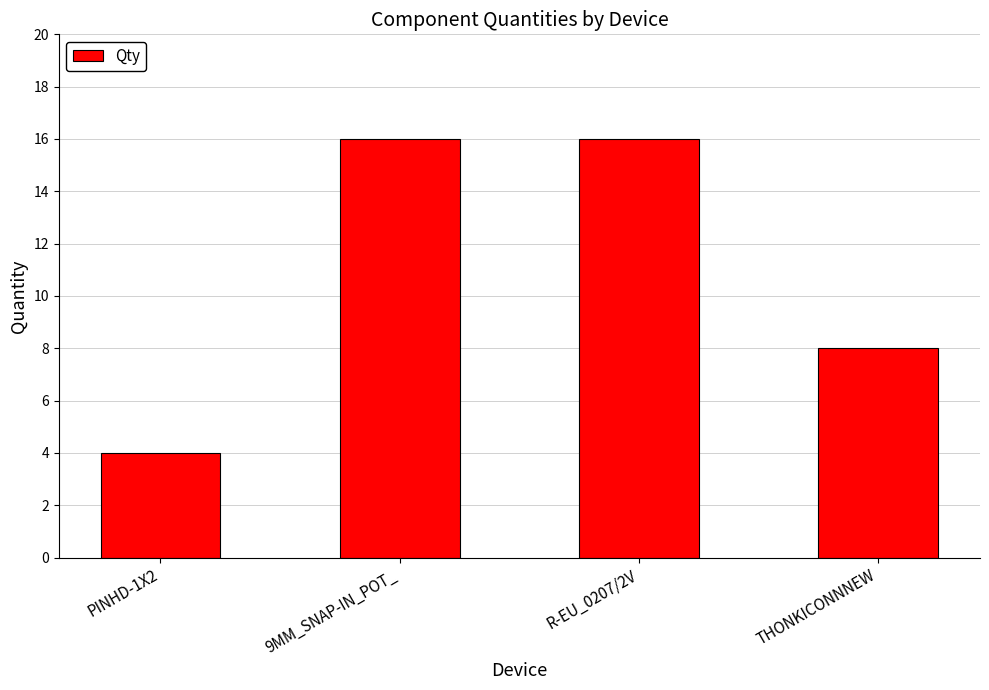

What is the average value?

11